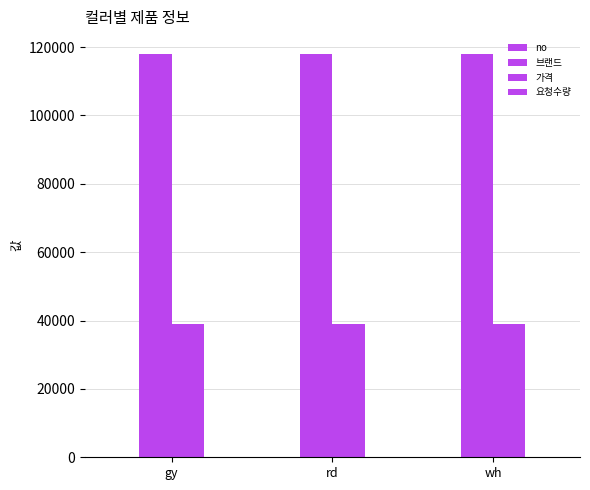

The value of 요청수량 at rd is 2. True or false?

True